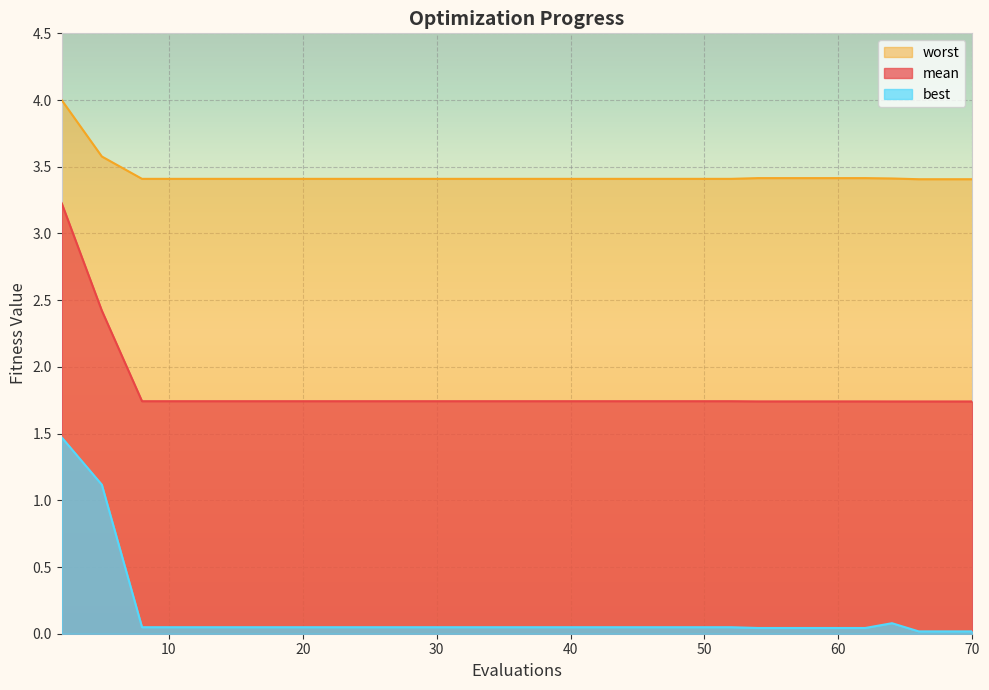

True or false: worst has a value of 3.4 at 28.

True